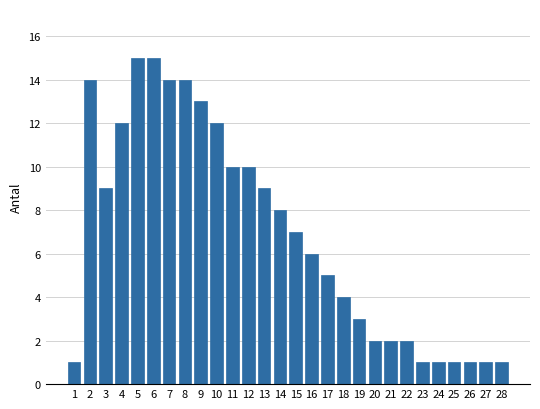

Reading right to left, list all the values displayed in this chart.

28=1	27=1	26=1	25=1	24=1	23=1	22=2	21=2	20=2	19=3	18=4	17=5	16=6	15=7	14=8	13=9	12=10	11=10	10=12	9=13	8=14	7=14	6=15	5=15	4=12	3=9	2=14	1=1